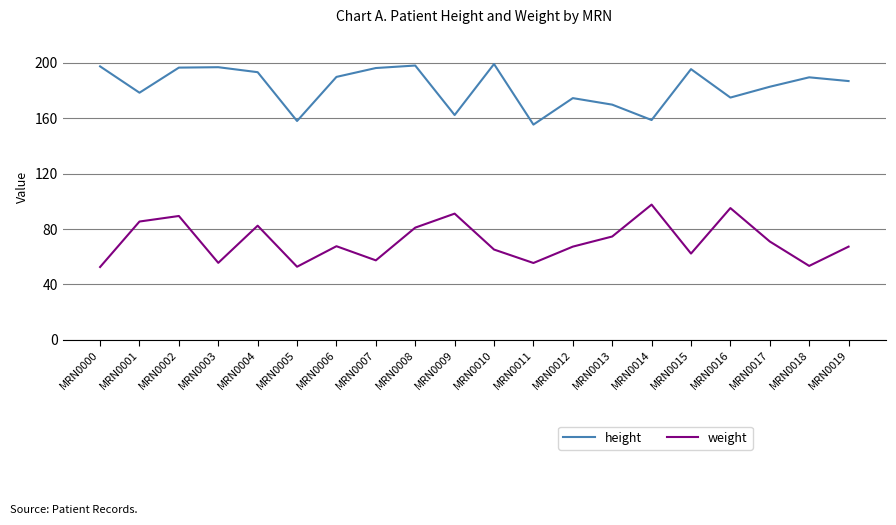

Rank the series by their average value, from highest to lowest.

height, weight